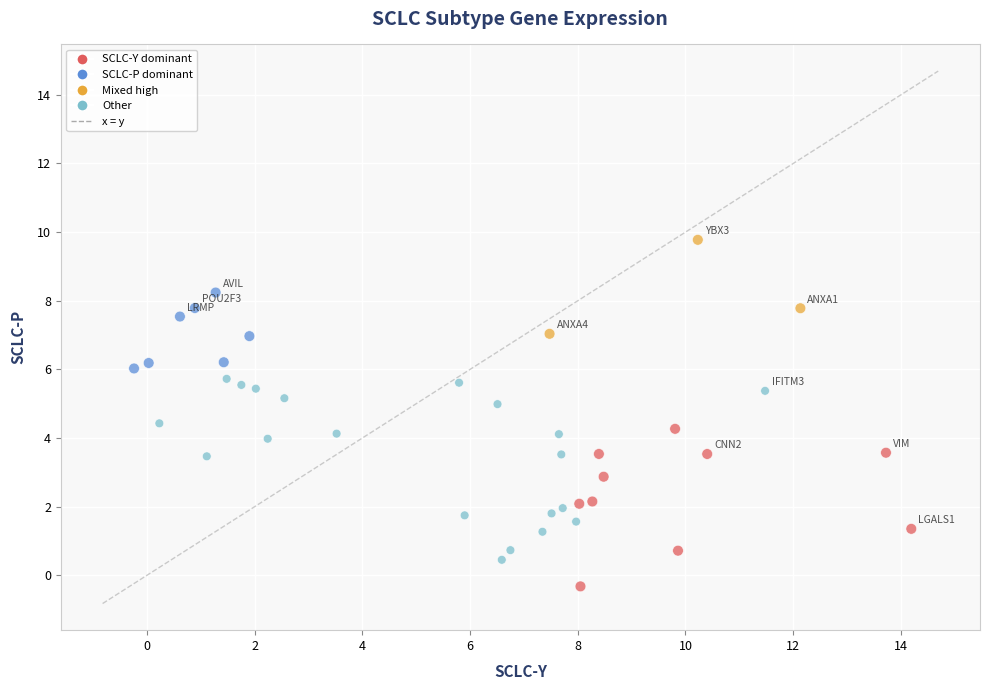

What is the range of X values (max minus min)?

14.4